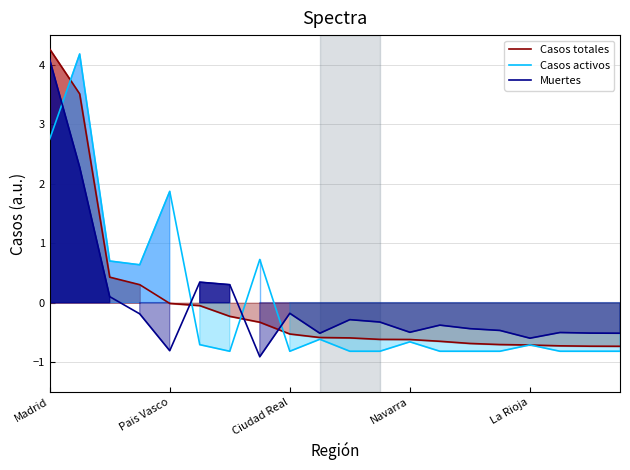

At which label does Casos totales reach its peak?

Madrid